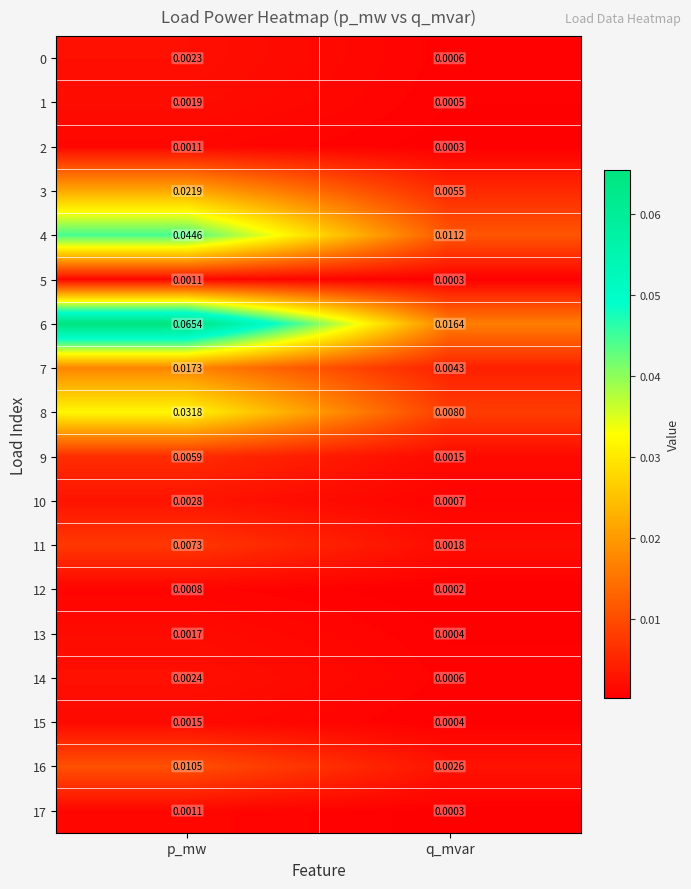

Which category has the lowest value across all series?

q_mvar